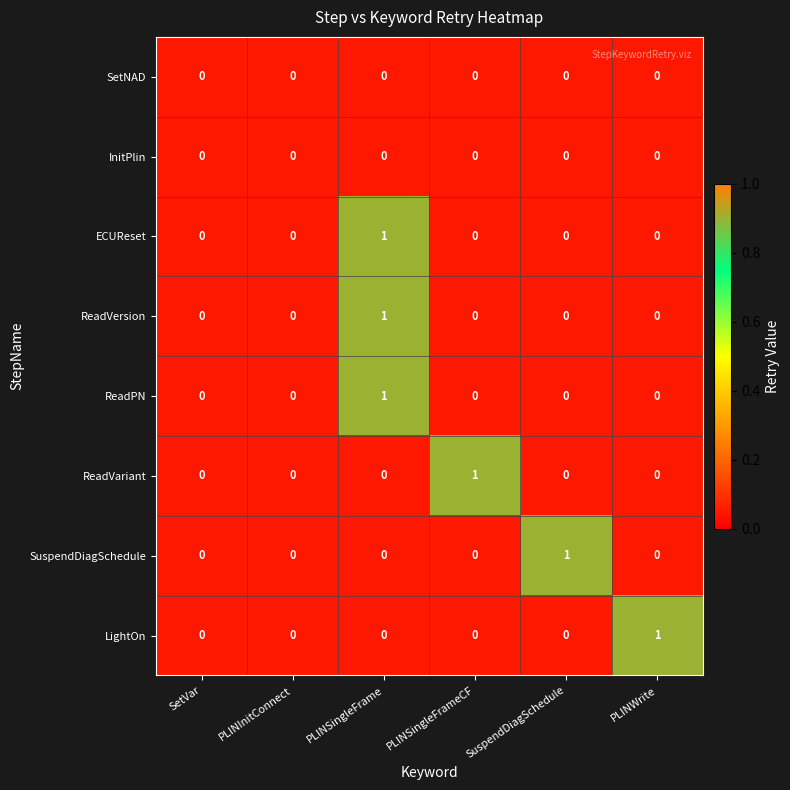

At which category is the sum across all series the highest?

PLINSingleFrame